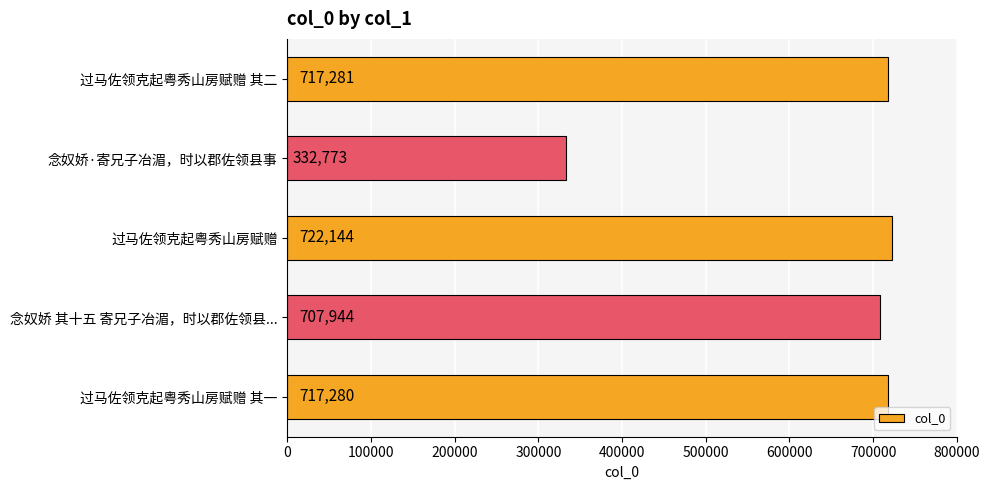

What is the approximate value at 念奴娇·寄兄子冶湄，时以郡佐领县事?

332773